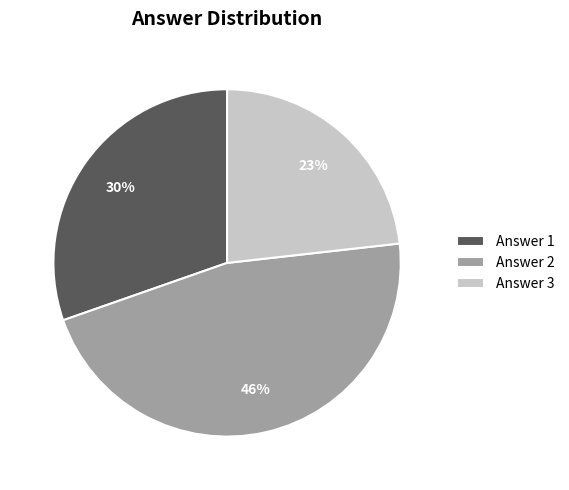

True or false: Answer 1 accounts for 30% of the total.

True